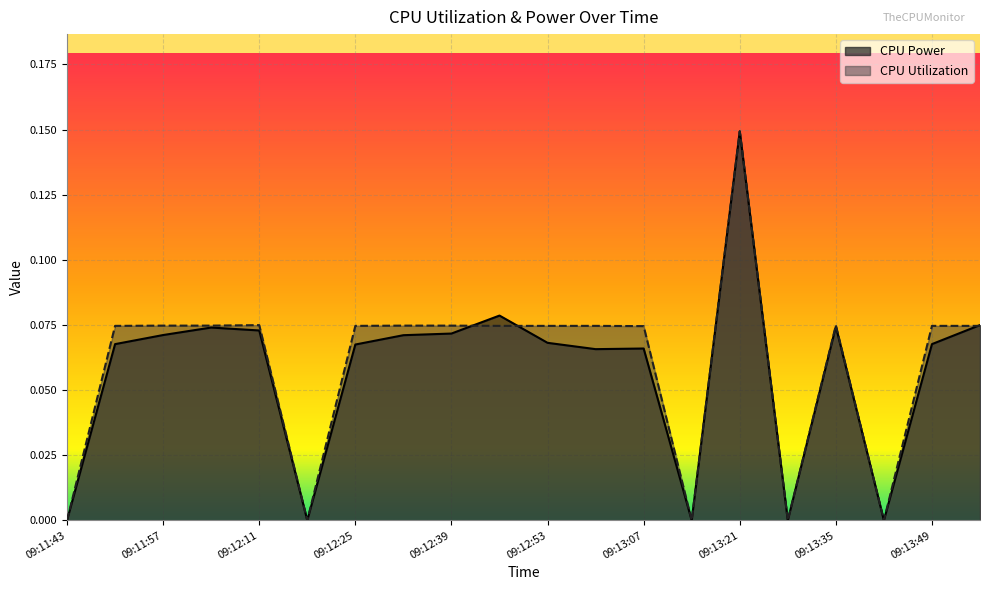

What is the maximum value for CPU Utilization?

0.1